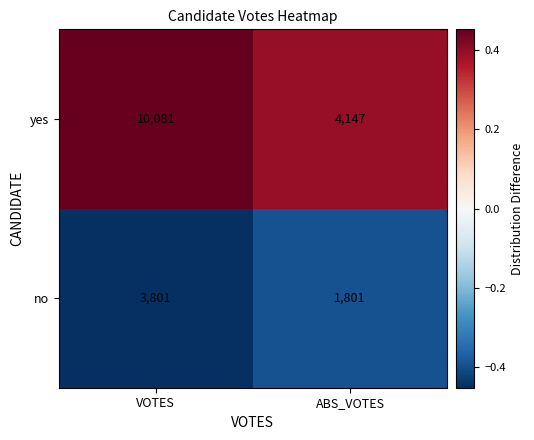

At which category is the sum across all series the highest?

VOTES